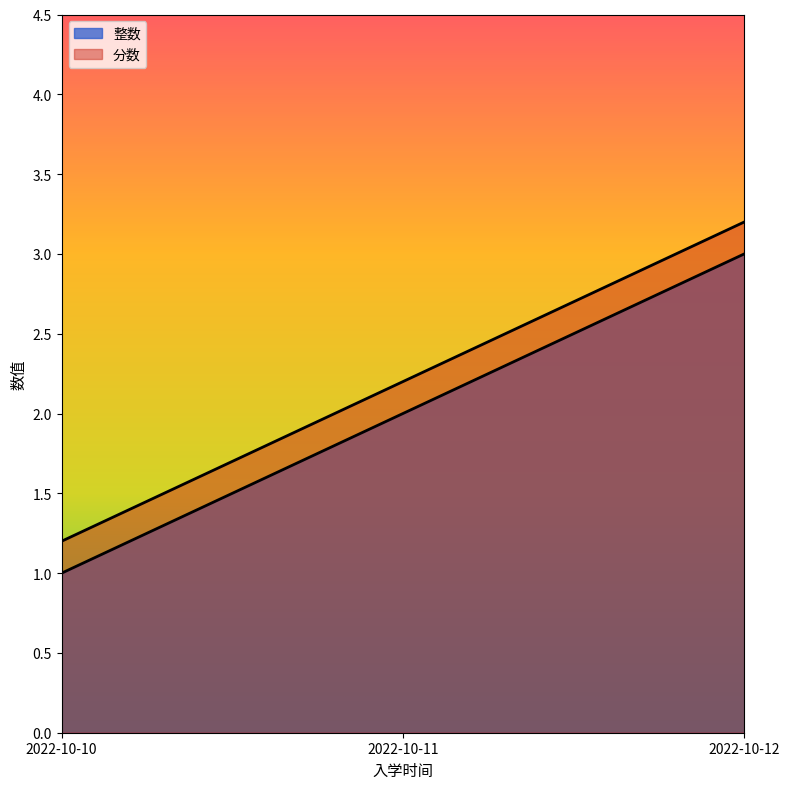

List the series in order of their peak value, lowest first.

整数, 分数